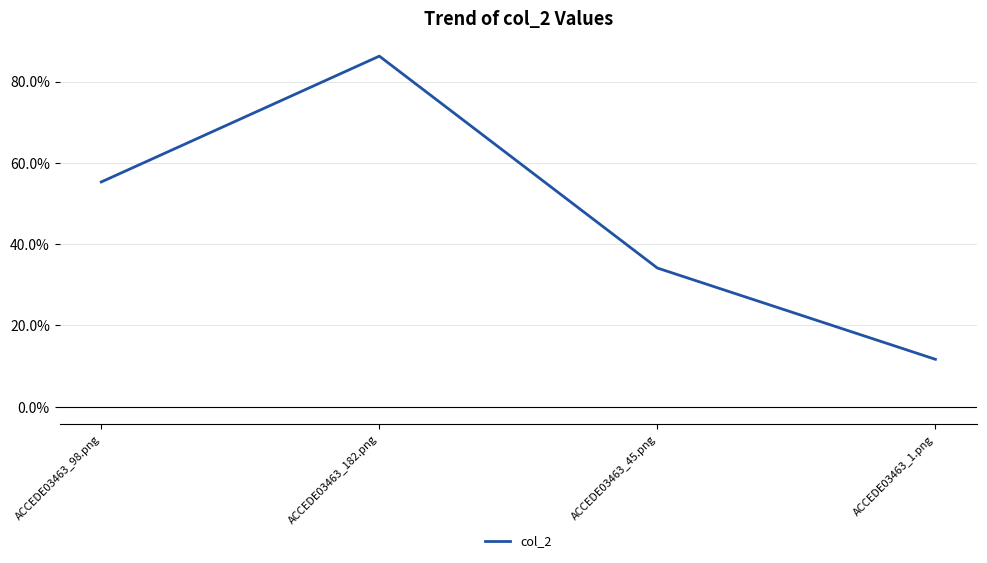

Does the chart have visible grid lines?

Yes